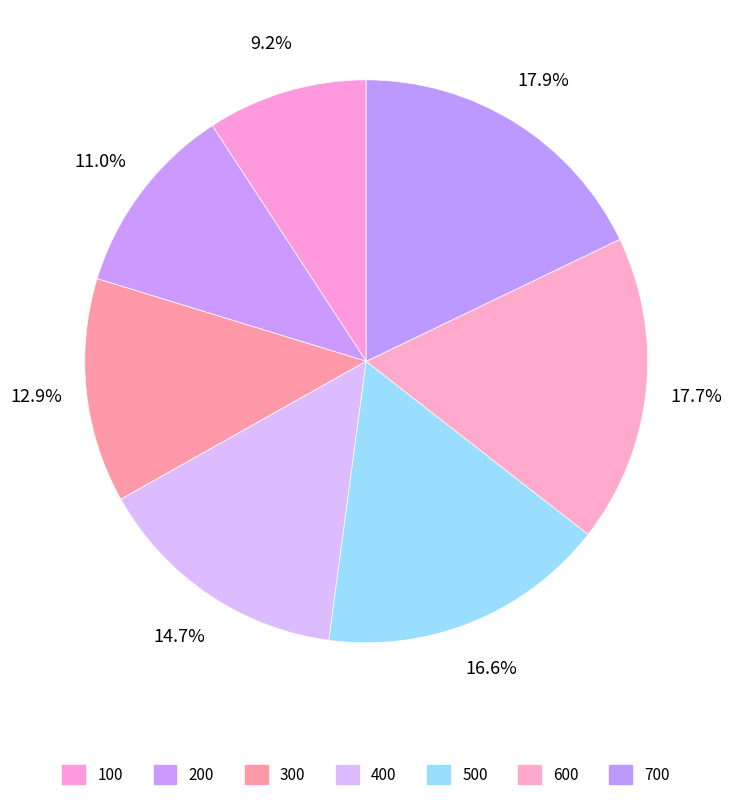

To the nearest percent, what portion does 600 represent?

18%